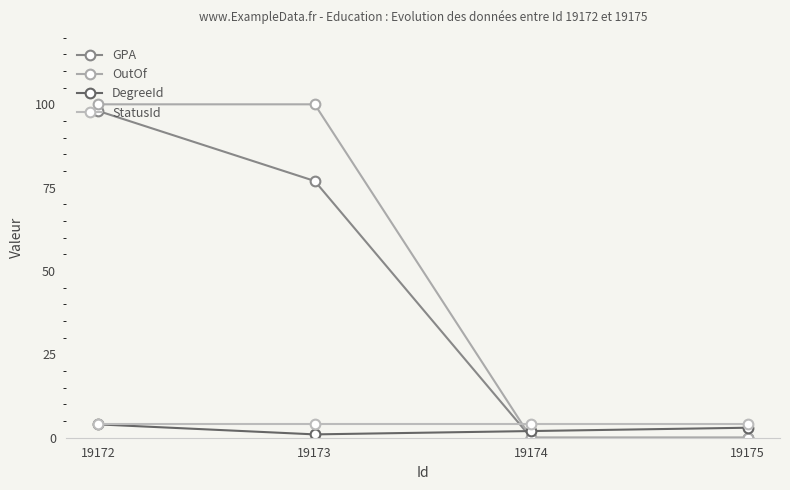

Reading left to right, transcribe all the data shown in this chart.

GPA: 19172=98	19173=77	19174=0	19175=0
OutOf: 19172=100	19173=100	19174=0	19175=0
DegreeId: 19172=4	19173=1	19174=2	19175=3
StatusId: 19172=4	19173=4	19174=4	19175=4